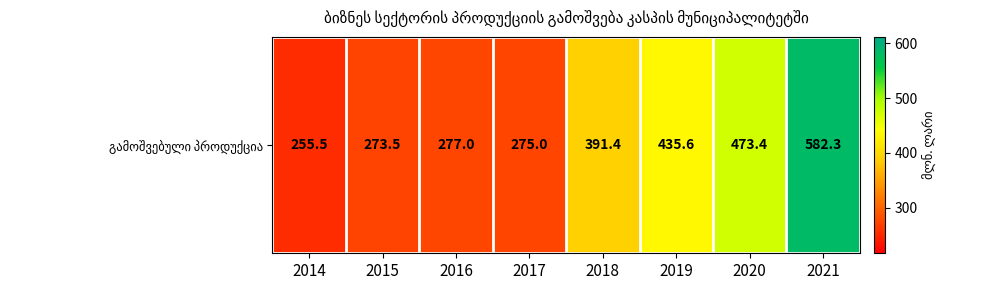

Rank the categories by value from highest to lowest.

2021, 2020, 2019, 2018, 2016, 2017, 2015, 2014